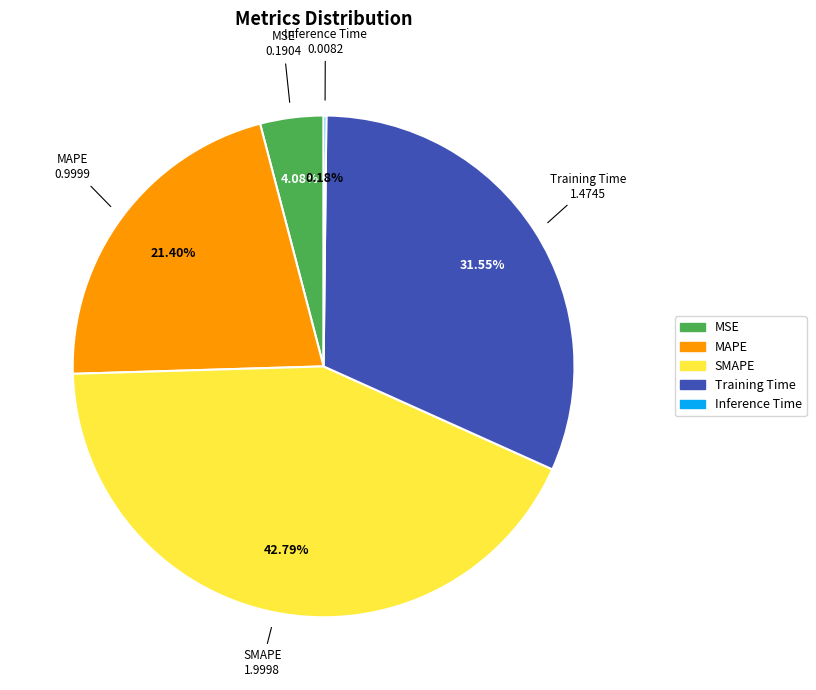

True or false: Training Time accounts for 32% of the total.

True